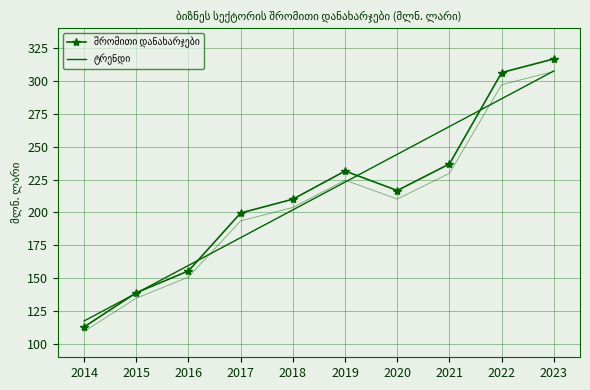

What is the value of the შრომითი დანახარჯები point at the 9th from the left?

306.3